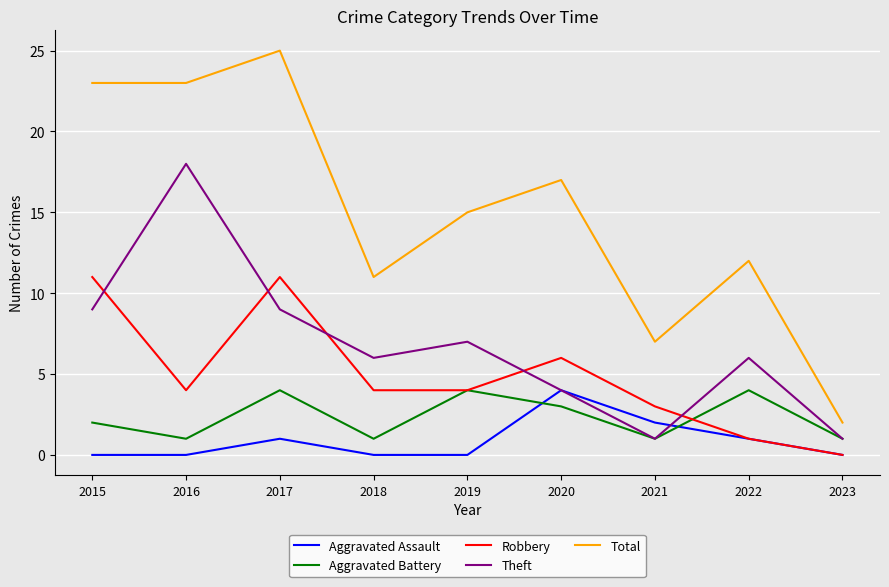

True or false: Aggravated Assault and Aggravated Battery cross at least once.

True